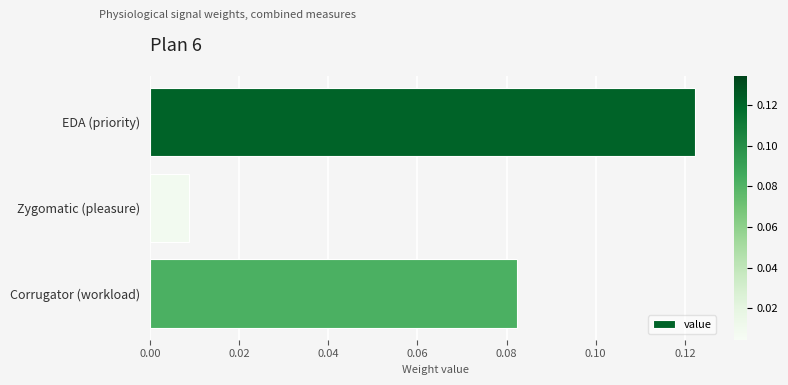

How many series are shown in this chart?

1